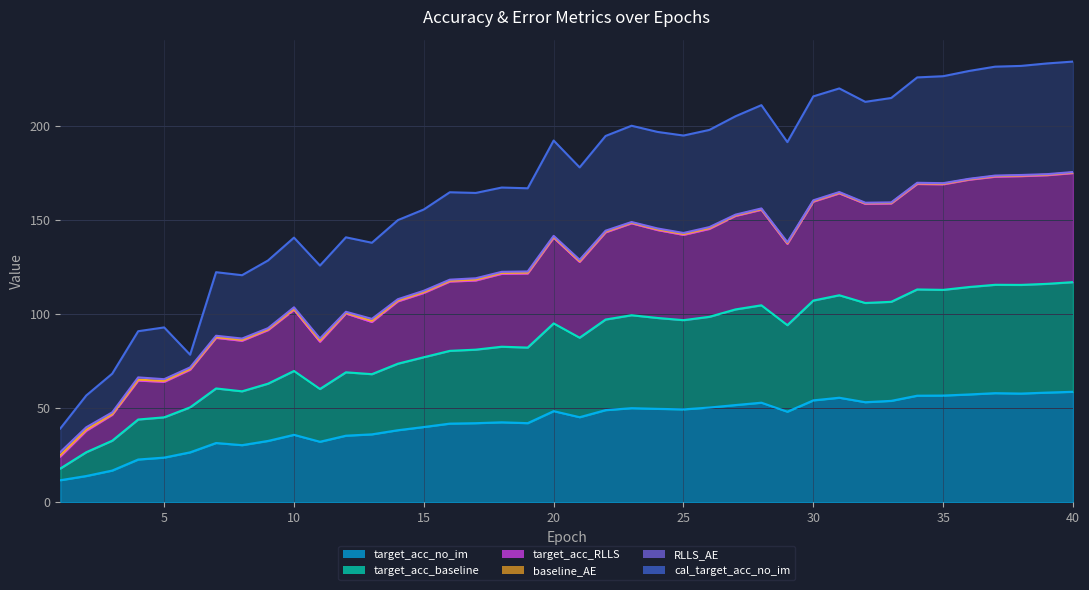

Which series has the largest total across all categories?

target_acc_RLLS